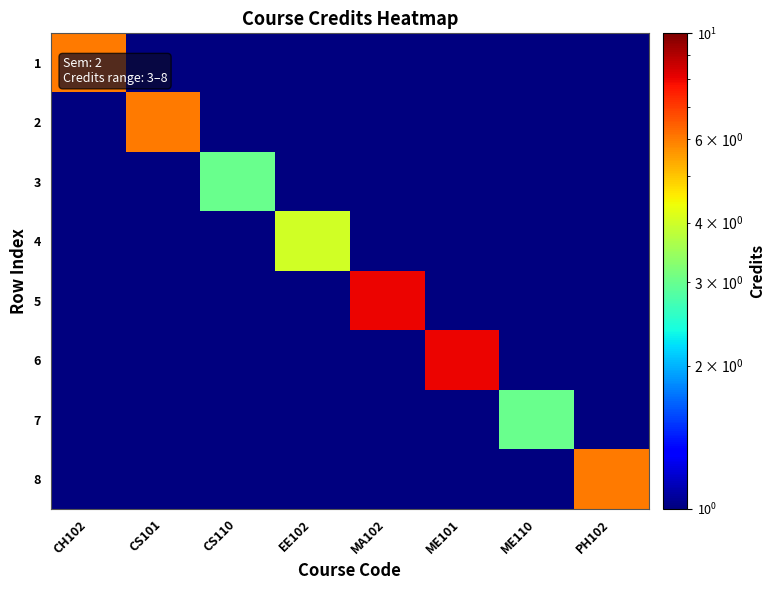

At how many categories does at least one series exceed 4?

5